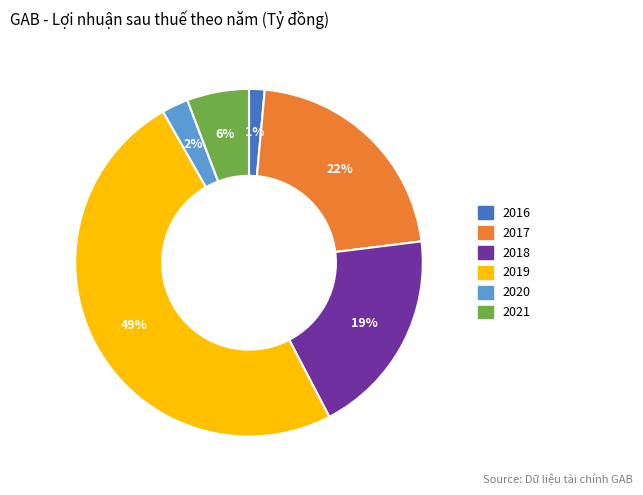

How many slices are in this pie chart?

6